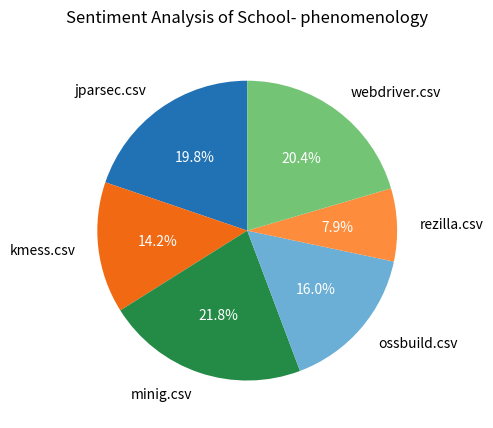

The ossbuild.csv slice represents 16% of the pie. True or false?

True